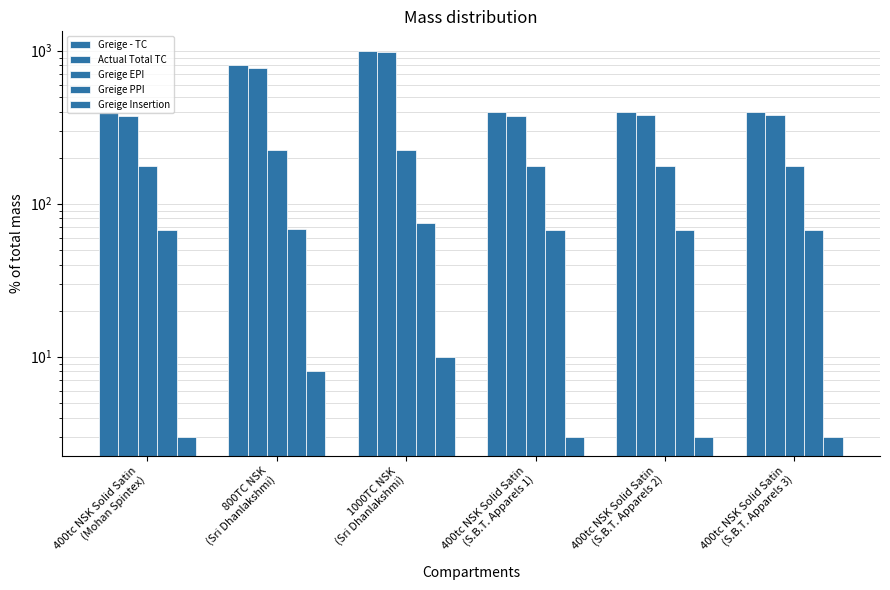

Reading left to right, what are all the values shown in this chart?

Greige - TC: 400tc NSK Solid Satin
(Mohan Spintex)=400	800TC NSK
(Sri Dhanlakshmi)=800	1000TC NSK
(Sri Dhanlakshmi)=1000	400tc NSK Solid Satin
(S.B.T. Apparels 1)=400	400tc NSK Solid Satin
(S.B.T. Apparels 2)=400	400tc NSK Solid Satin
(S.B.T. Apparels 3)=400
Actual Total TC: 400tc NSK Solid Satin
(Mohan Spintex)=376	800TC NSK
(Sri Dhanlakshmi)=770	1000TC NSK
(Sri Dhanlakshmi)=976	400tc NSK Solid Satin
(S.B.T. Apparels 1)=376	400tc NSK Solid Satin
(S.B.T. Apparels 2)=377	400tc NSK Solid Satin
(S.B.T. Apparels 3)=378
Greige EPI: 400tc NSK Solid Satin
(Mohan Spintex)=175	800TC NSK
(Sri Dhanlakshmi)=225	1000TC NSK
(Sri Dhanlakshmi)=225	400tc NSK Solid Satin
(S.B.T. Apparels 1)=175	400tc NSK Solid Satin
(S.B.T. Apparels 2)=175	400tc NSK Solid Satin
(S.B.T. Apparels 3)=175
Greige PPI: 400tc NSK Solid Satin
(Mohan Spintex)=67	800TC NSK
(Sri Dhanlakshmi)=68	1000TC NSK
(Sri Dhanlakshmi)=75	400tc NSK Solid Satin
(S.B.T. Apparels 1)=67	400tc NSK Solid Satin
(S.B.T. Apparels 2)=67	400tc NSK Solid Satin
(S.B.T. Apparels 3)=67
Greige Insertion: 400tc NSK Solid Satin
(Mohan Spintex)=3	800TC NSK
(Sri Dhanlakshmi)=8	1000TC NSK
(Sri Dhanlakshmi)=10	400tc NSK Solid Satin
(S.B.T. Apparels 1)=3	400tc NSK Solid Satin
(S.B.T. Apparels 2)=3	400tc NSK Solid Satin
(S.B.T. Apparels 3)=3